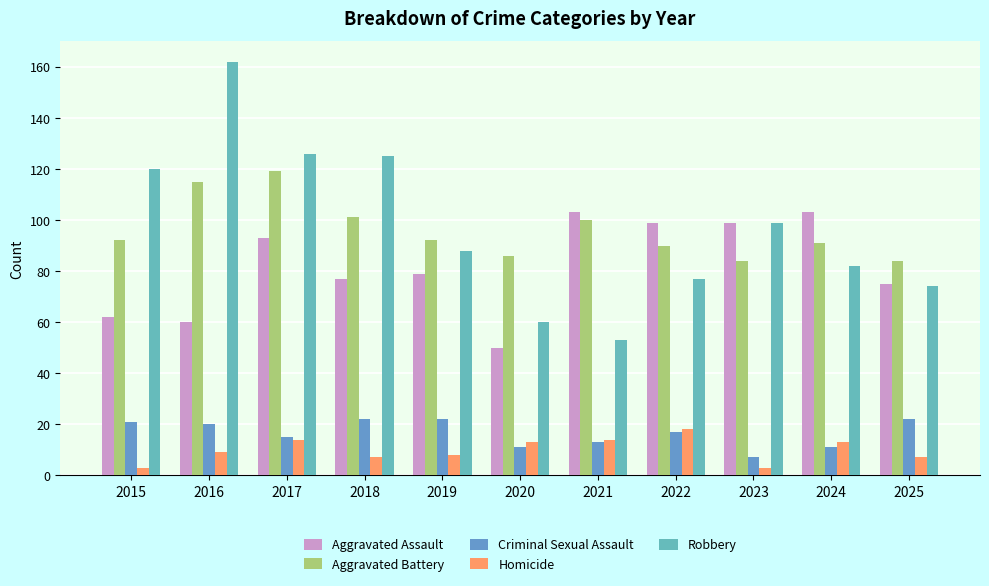

Is it true that Homicide equals 14 at 2017?

True